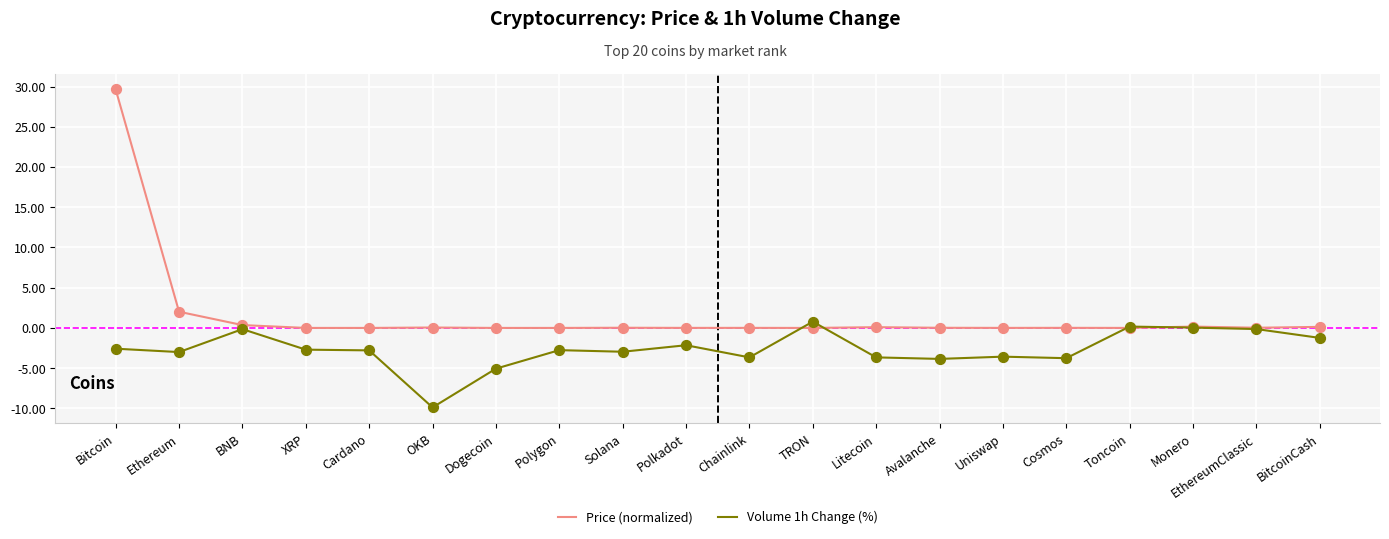

At how many categories does at least one series exceed 16?

1